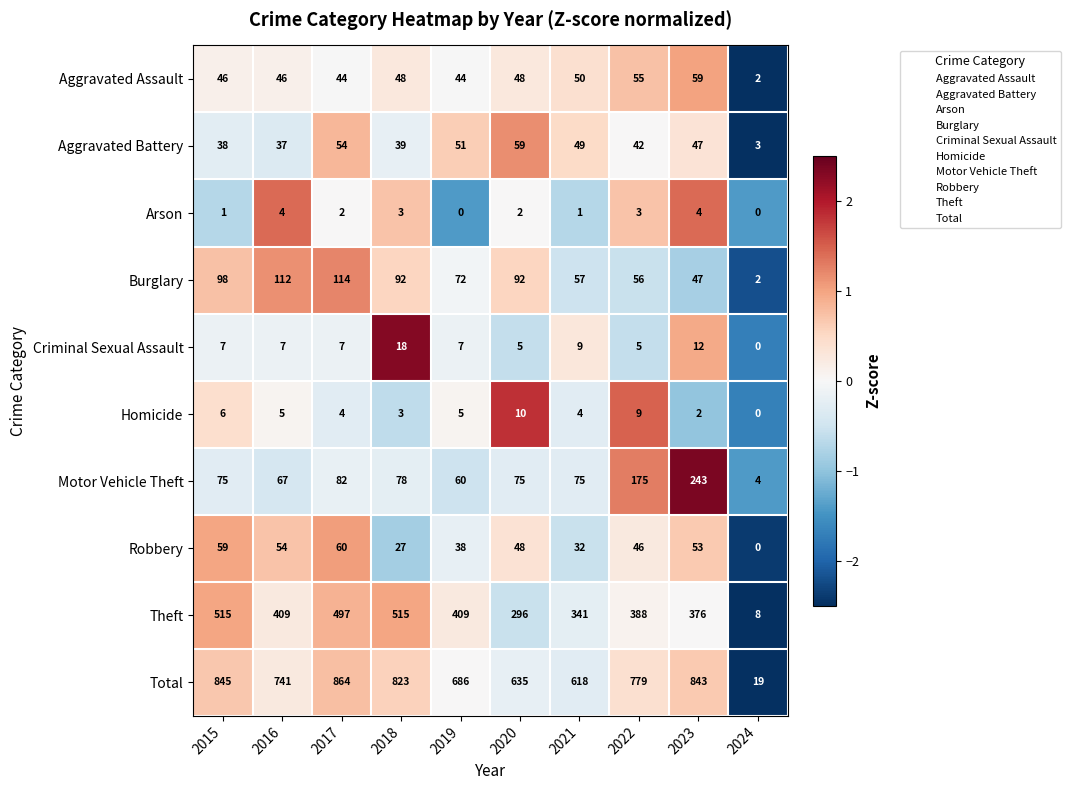

Which category has the highest value across all series?

2017